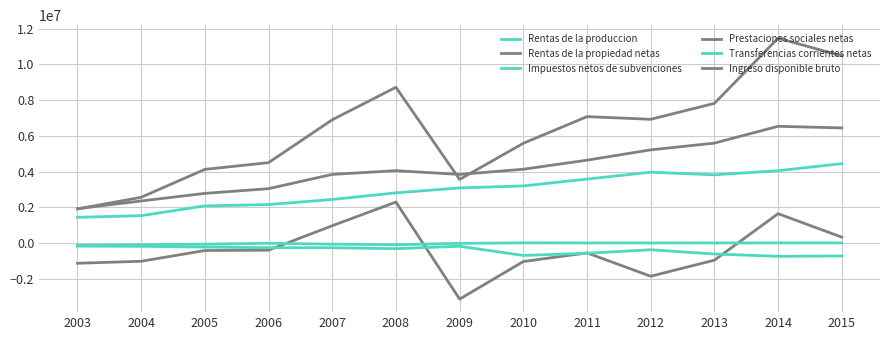

What is the greatest value displayed?

11470686